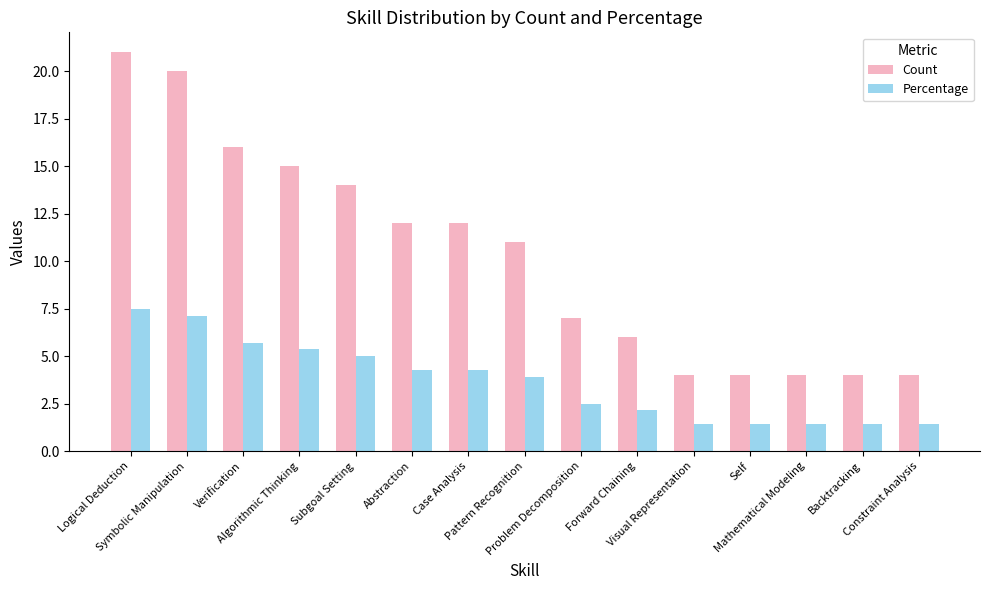

Which series has the widest spread of values?

Count